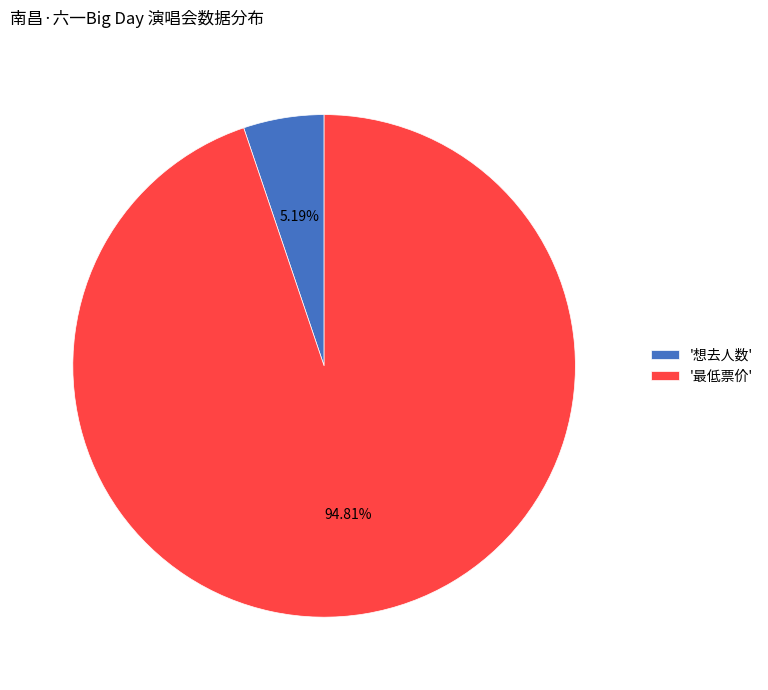

Which category accounts for the majority?

'最低票价'